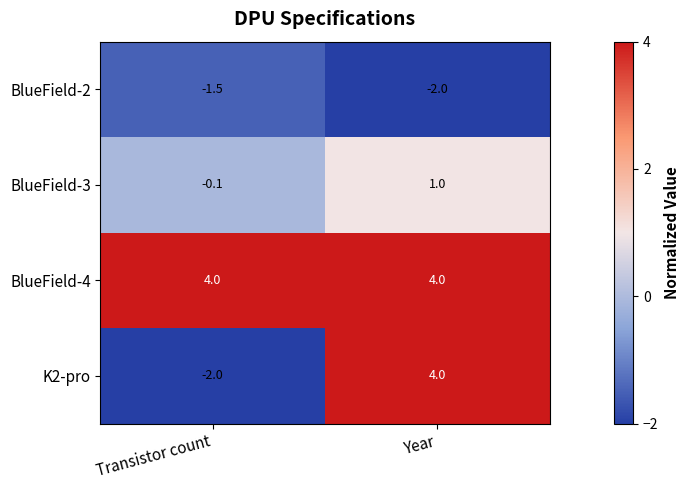

What is the highest value of the K2-pro series?

4.0